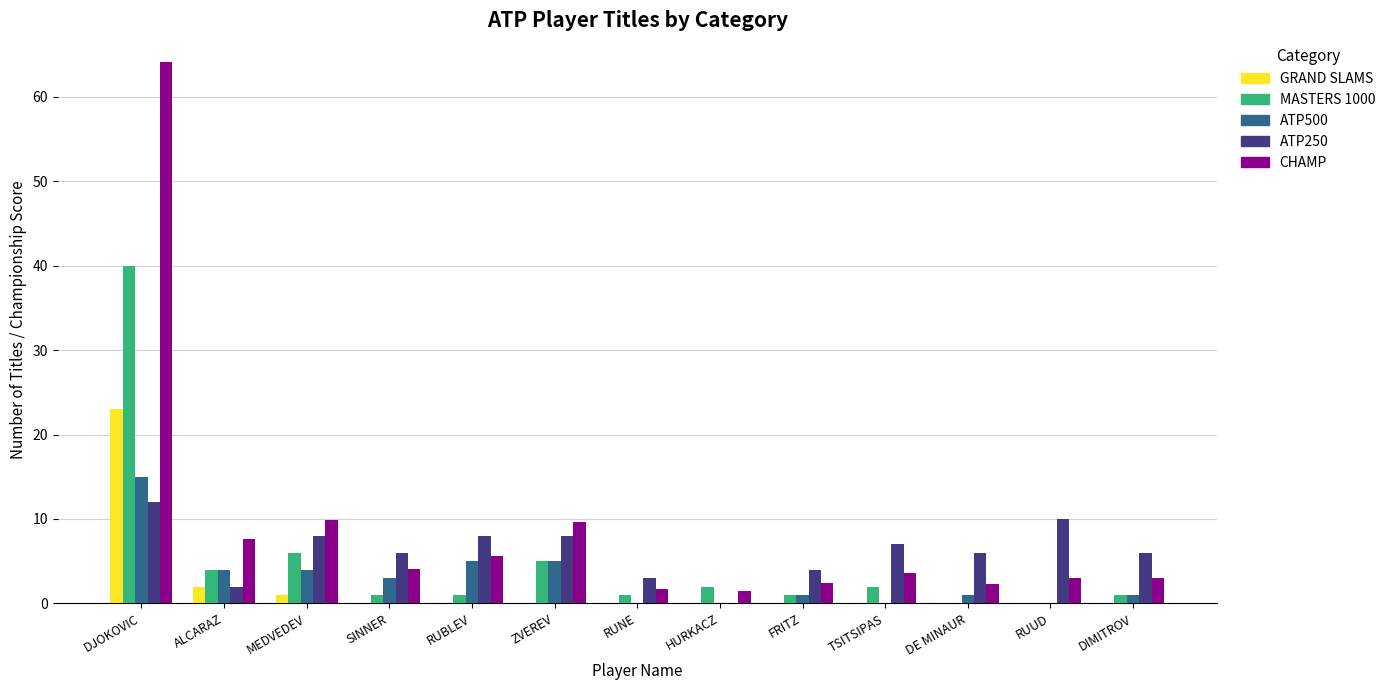

Which series has the largest total across all categories?

CHAMP